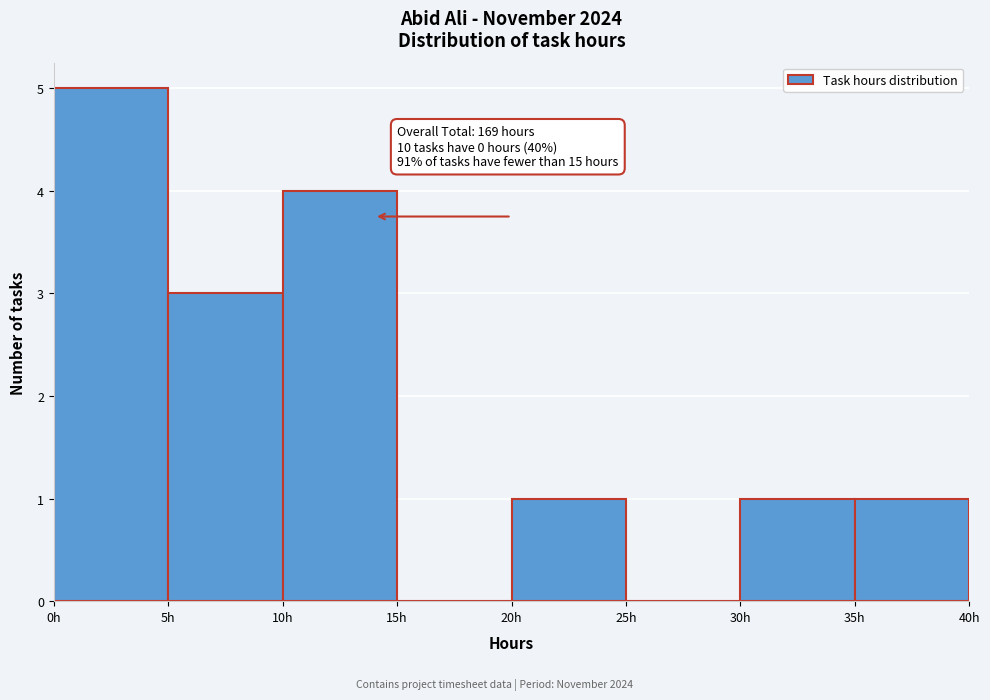

Which range on the x-axis has the tallest bar?

0 to 5